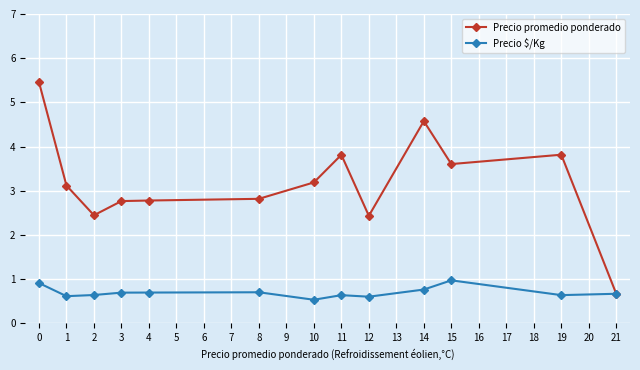

What is the value of the Precio promedio ponderado point at the 12th from the left?

3.8